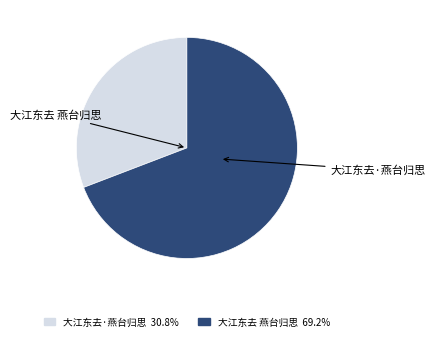

What is the smallest slice in the pie chart?

大江东去·燕台归思